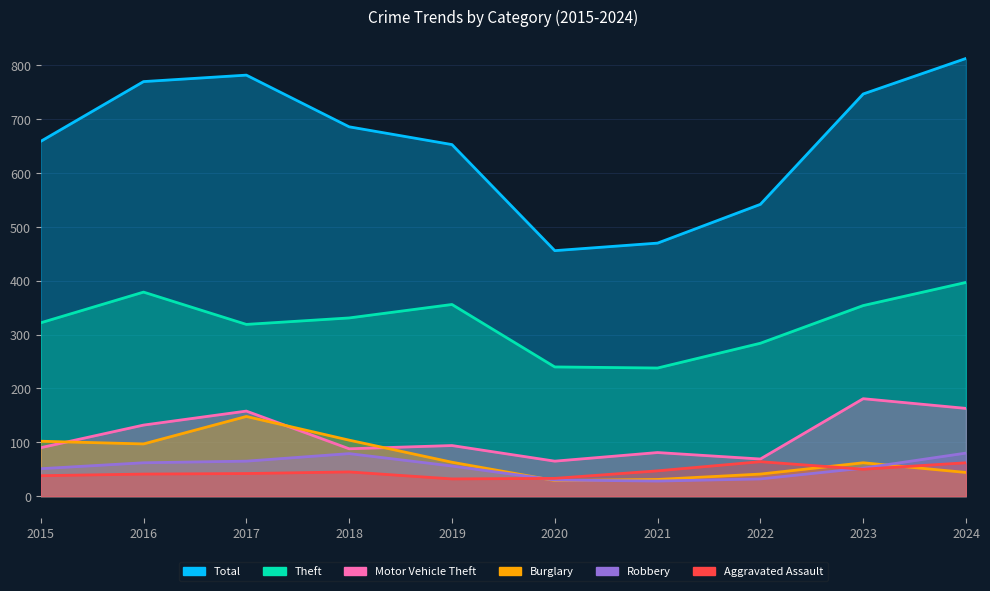

What are all the series names shown in the legend?

Total, Theft, Motor Vehicle Theft, Burglary, Robbery, Aggravated Assault